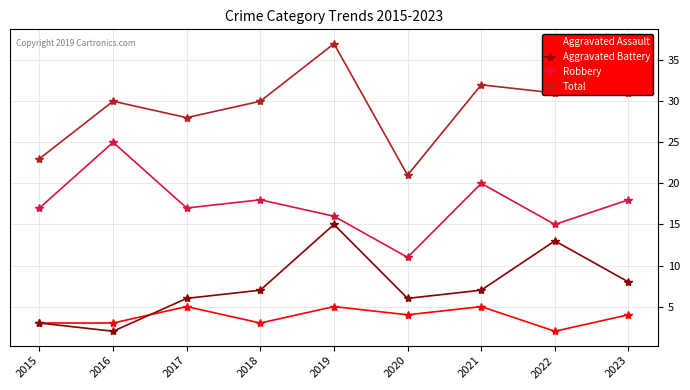

The Aggravated Assault series shows 8 at 2019. True or false?

False